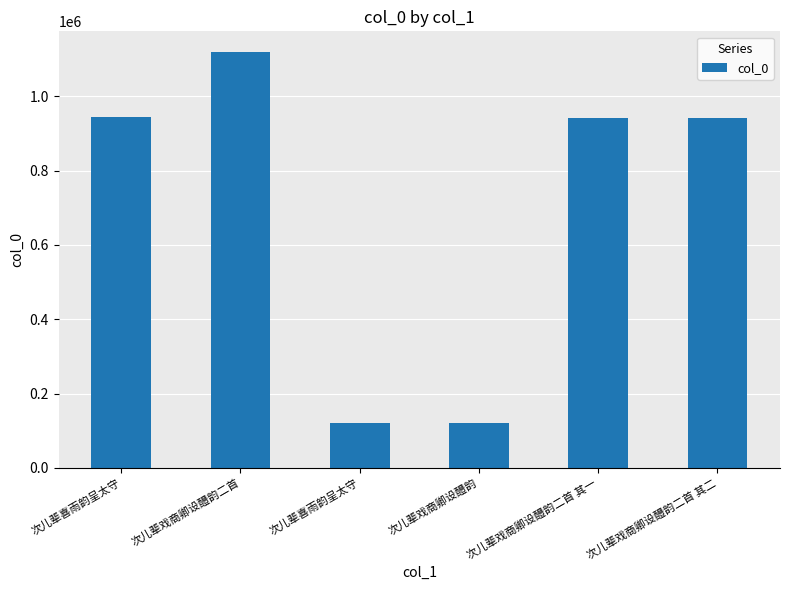

Reading left to right, transcribe all the data shown in this chart.

次儿辈喜雨韵呈太守=943748	次儿辈戏商卿设醴韵二首=1119451	次儿辈喜雨韵呈太守=120157	次儿辈戏商卿设醴韵=120154	次儿辈戏商卿设醴韵二首 其一=943116	次儿辈戏商卿设醴韵二首 其二=943115